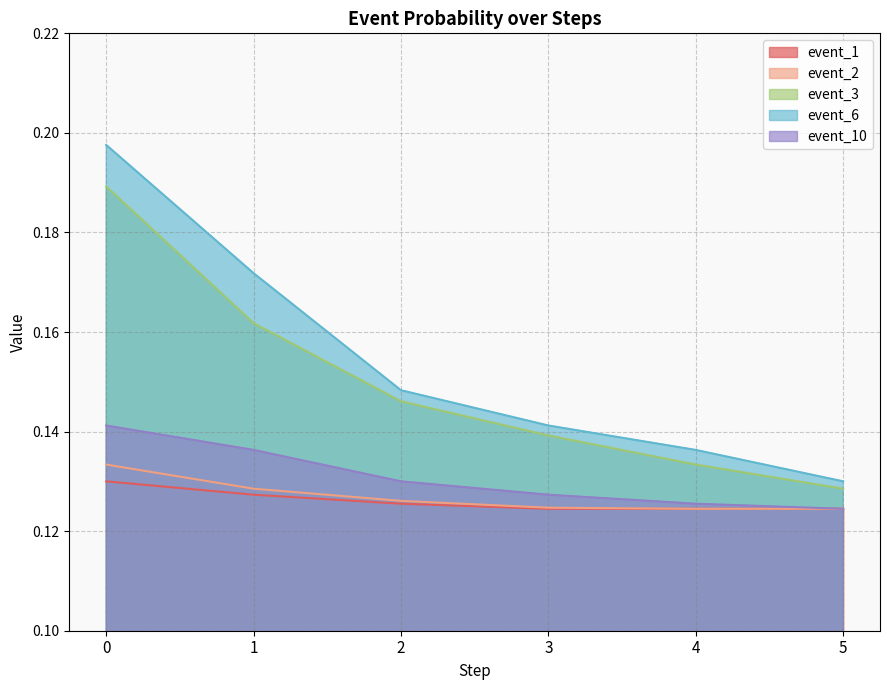

Reading left to right, transcribe all the data shown in this chart.

event_1: 0.1	0.1	0.1	0.1	0.1	0.1
event_2: 0.1	0.1	0.1	0.1	0.1	0.1
event_3: 0.2	0.2	0.1	0.1	0.1	0.1
event_6: 0.2	0.2	0.1	0.1	0.1	0.1
event_10: 0.1	0.1	0.1	0.1	0.1	0.1